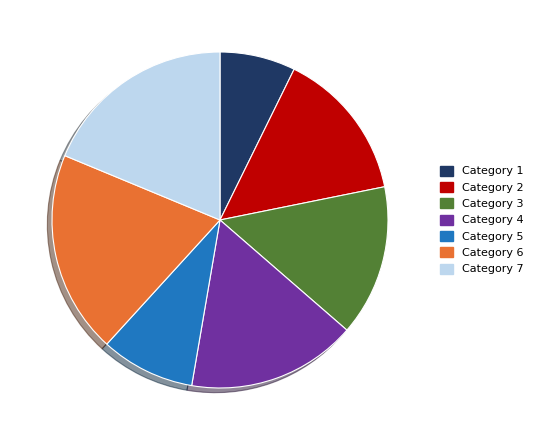

The Category 5 slice represents 9% of the pie. True or false?

True